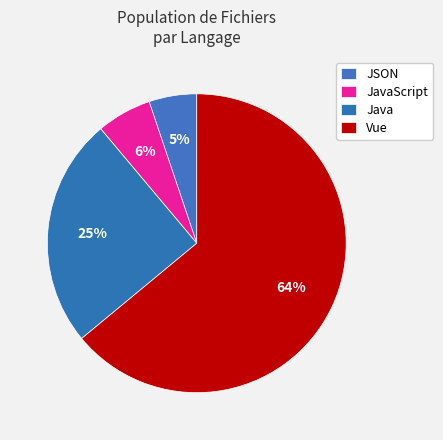

Count the number of slices in the pie.

4